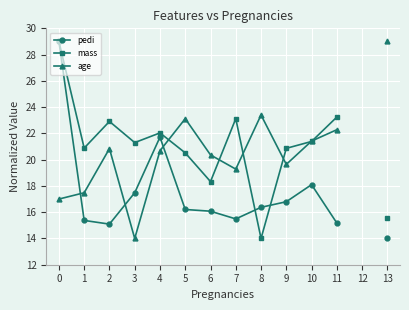

Where does the age series first go above 20?

2